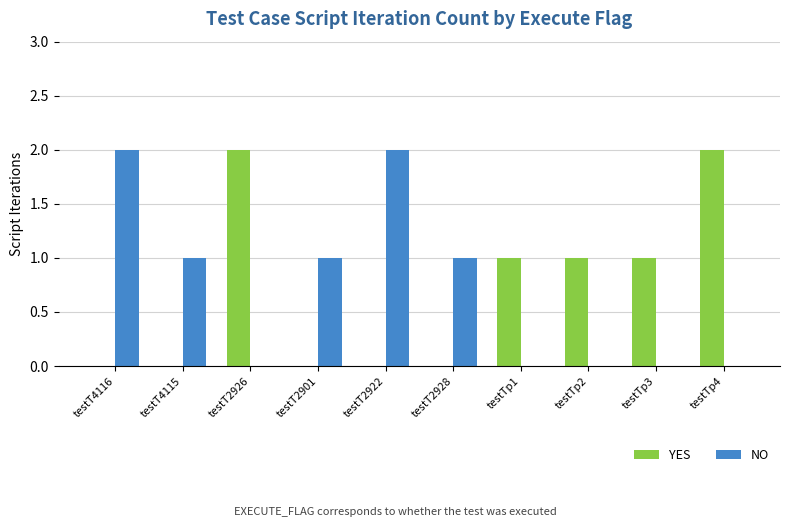

Reading left to right, what are all the values shown in this chart?

YES: 0	0	2	0	0	0	1	1	1	2
NO: 2	1	0	1	2	1	0	0	0	0